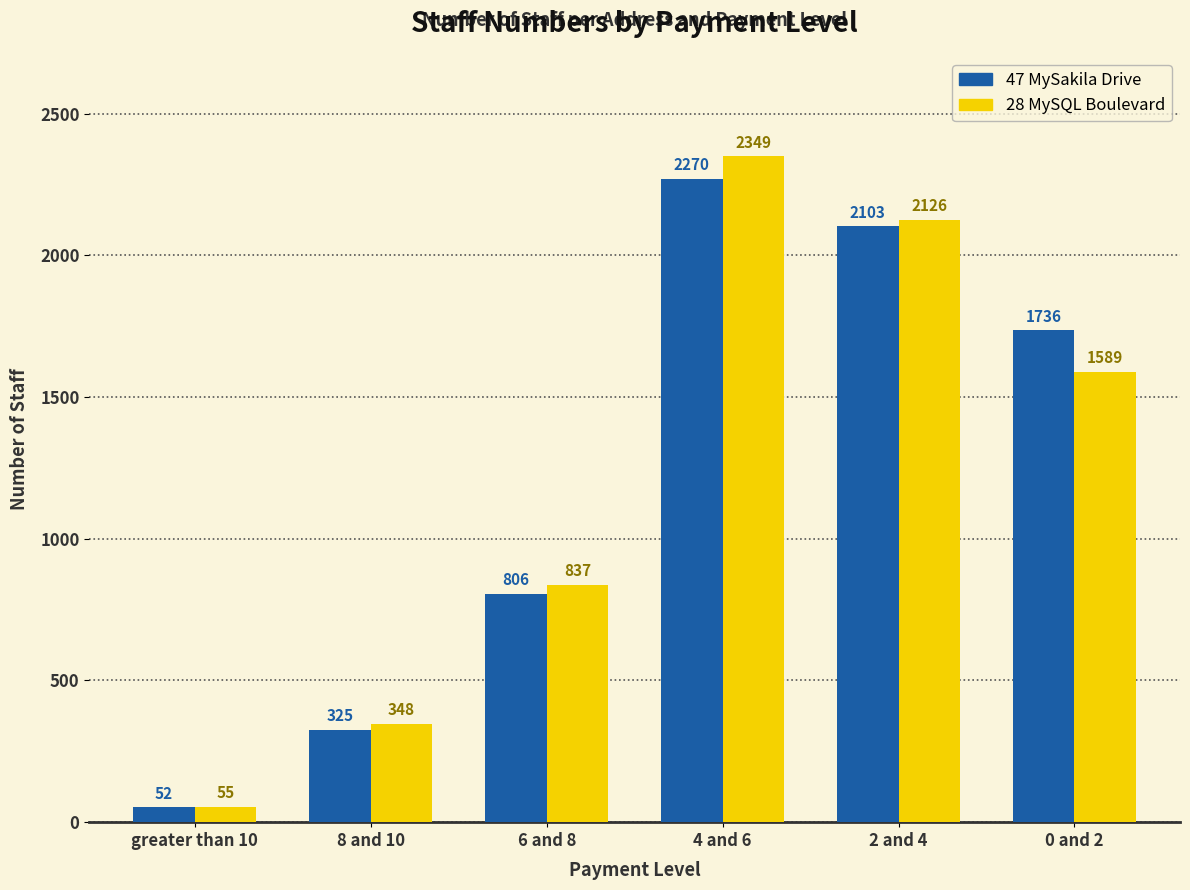

How many groups of bars are there?

6